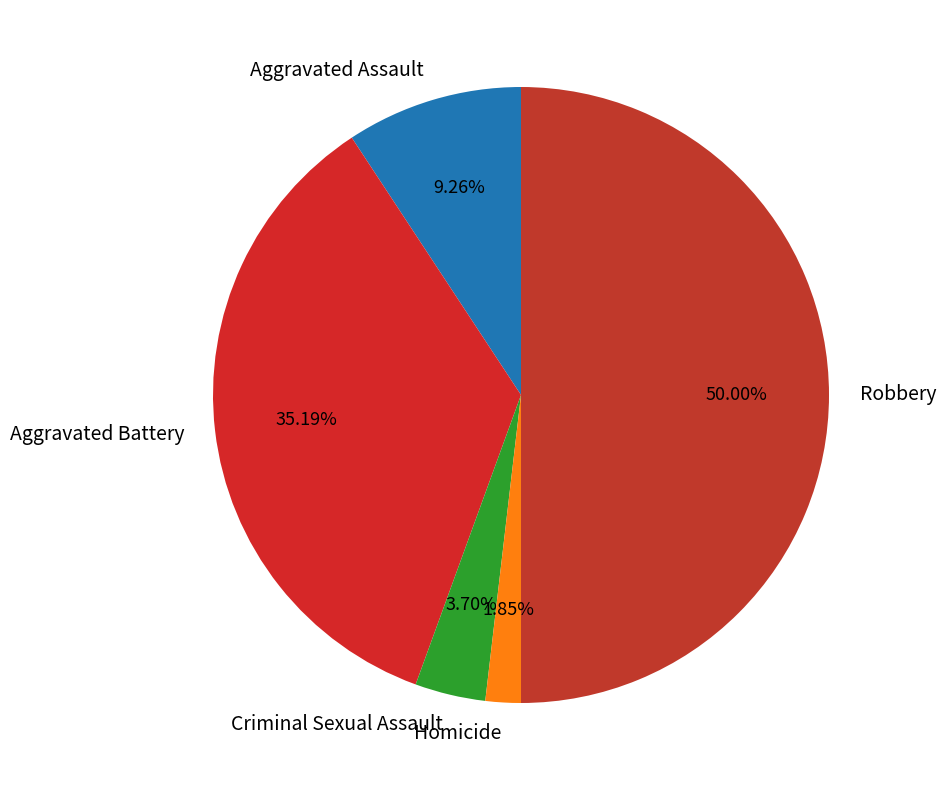

How many segments does this pie chart have?

5